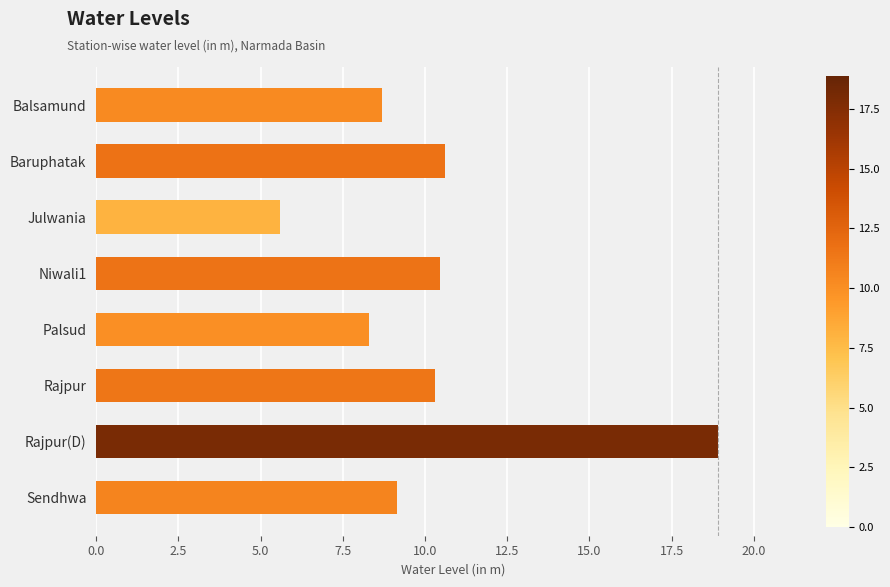

What is the sum of all values?

82.0